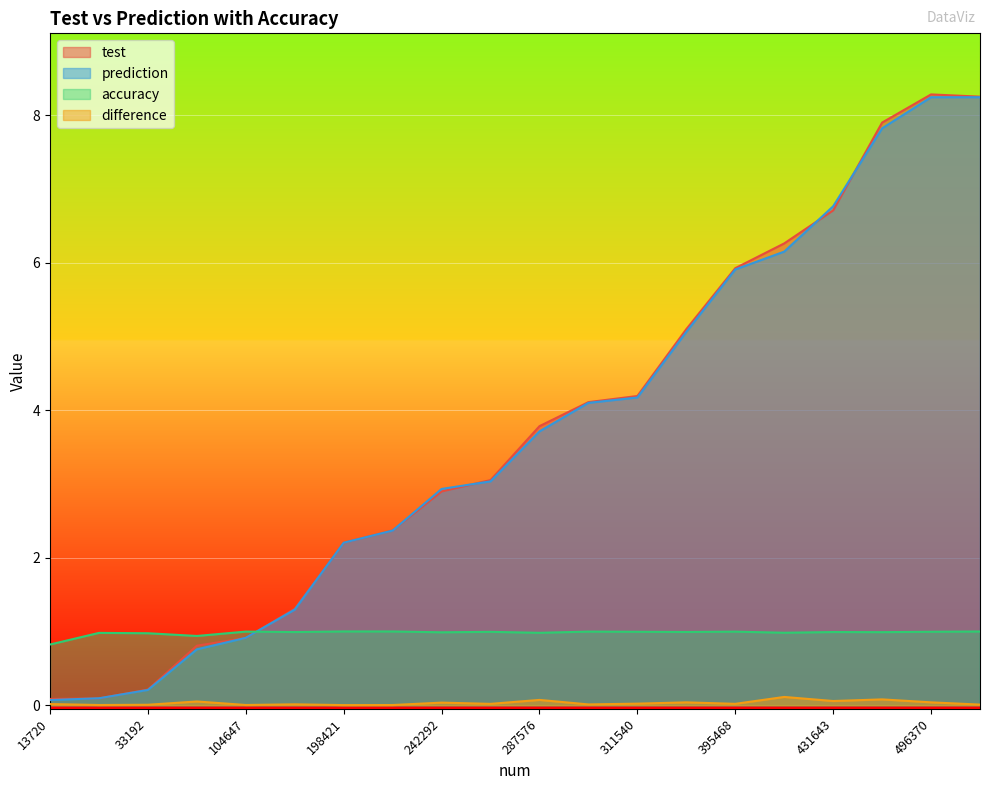

What is the label of the 14th point from the left?

137439